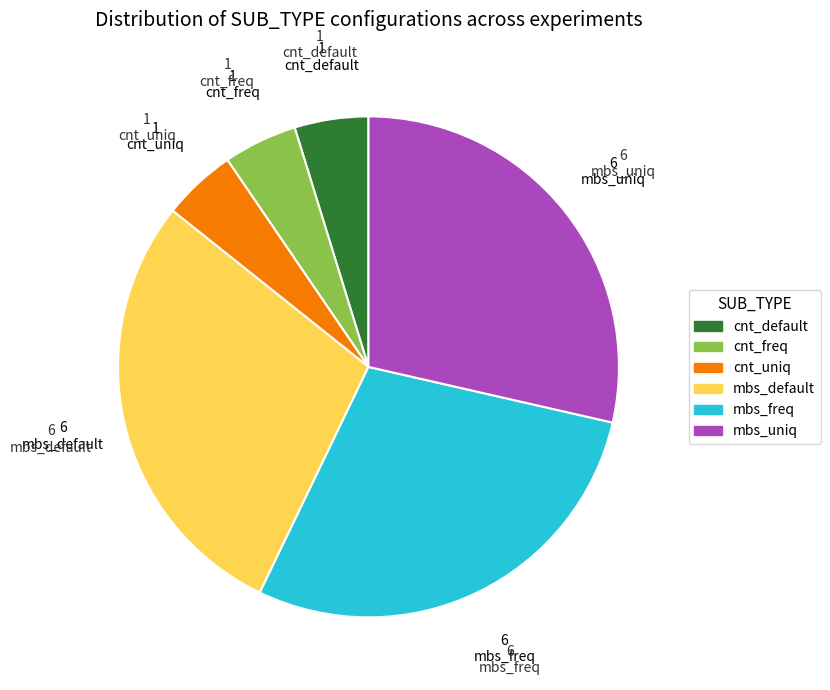

Count the number of slices in the pie.

6